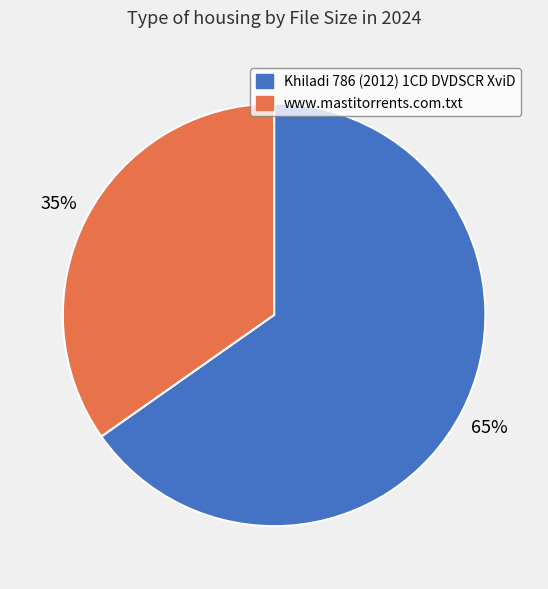

Count the number of slices in the pie.

2